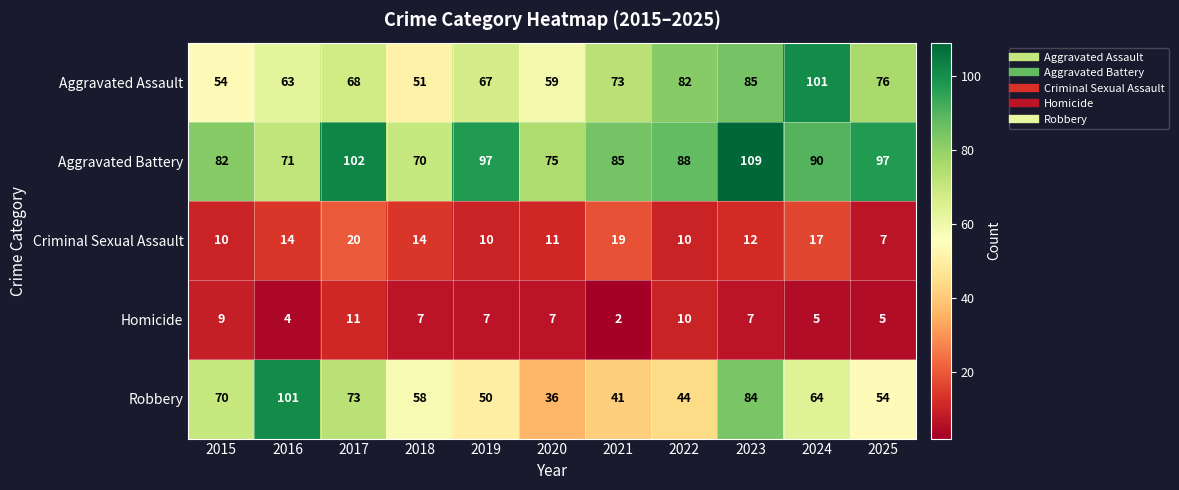

What is the difference between the Robbery values at 2022 and 2015?

26